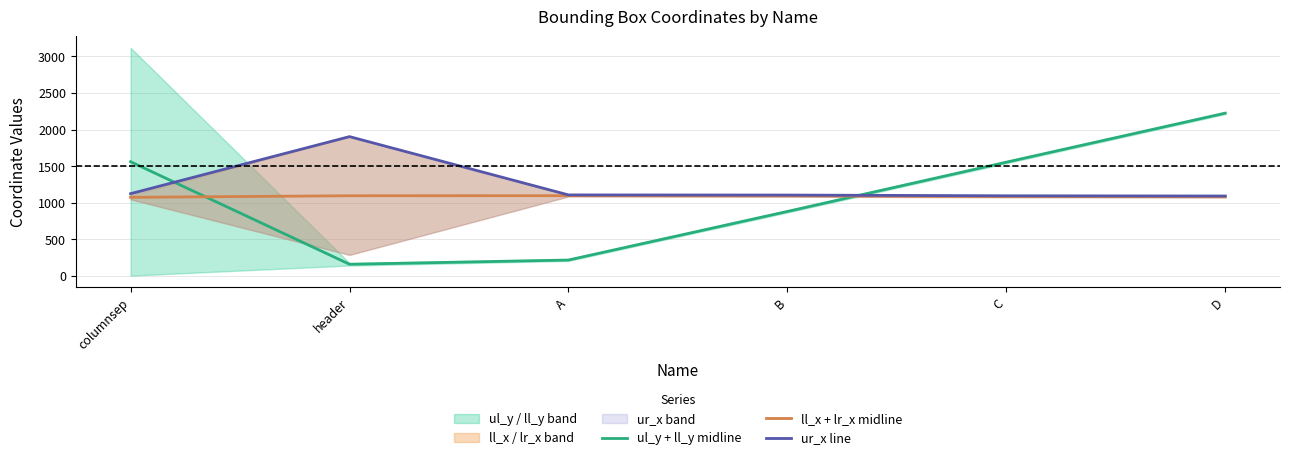

List the series in order of their peak value, highest first.

ul_y + ll_y midline, ur_x line, ll_x + lr_x midline